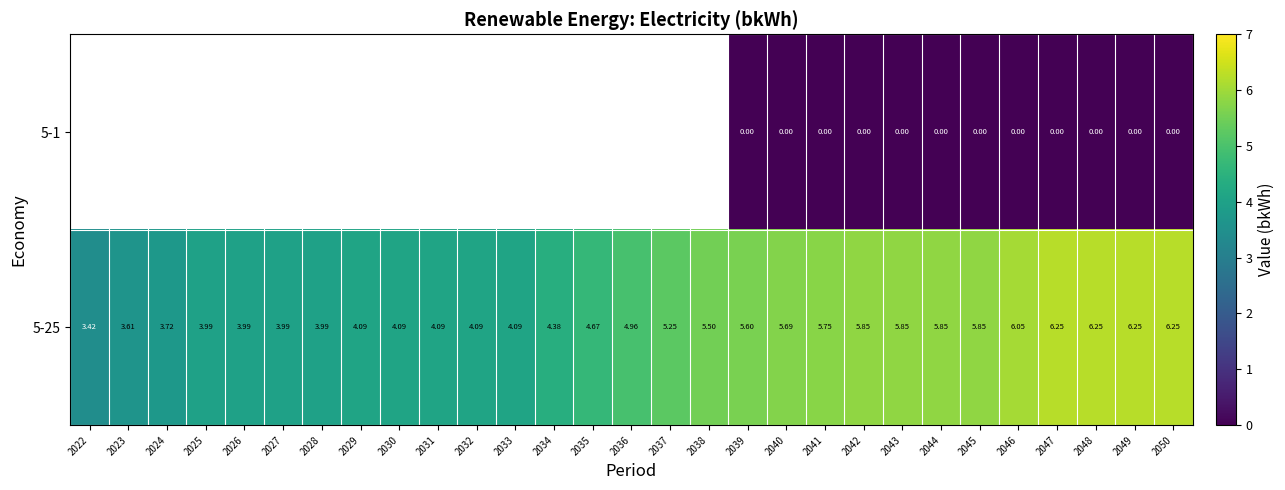

What is the maximum value shown in the chart?

6.2